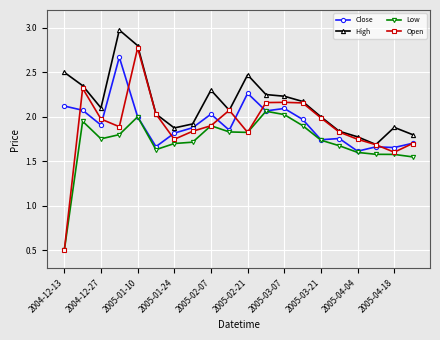

At how many categories does at least one series exceed 1?

20